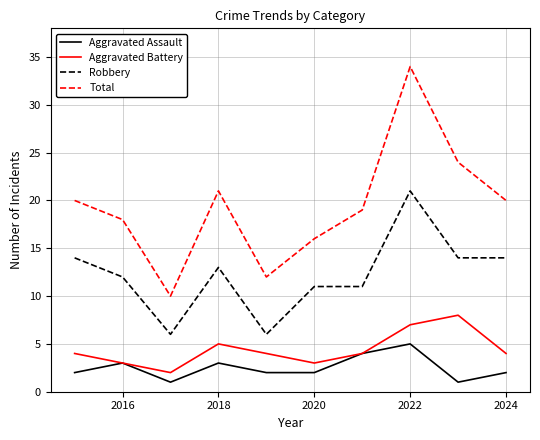

What is the greatest value displayed?

34